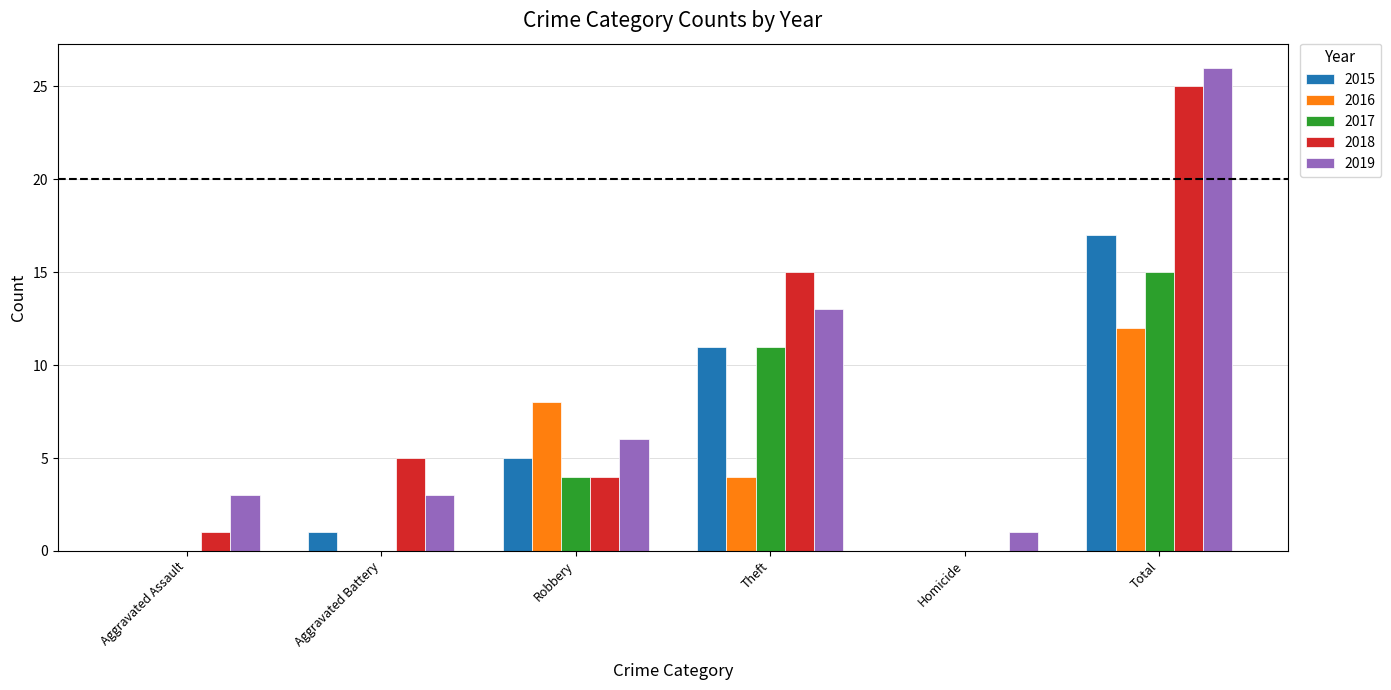

At which category is the sum across all series the highest?

Total